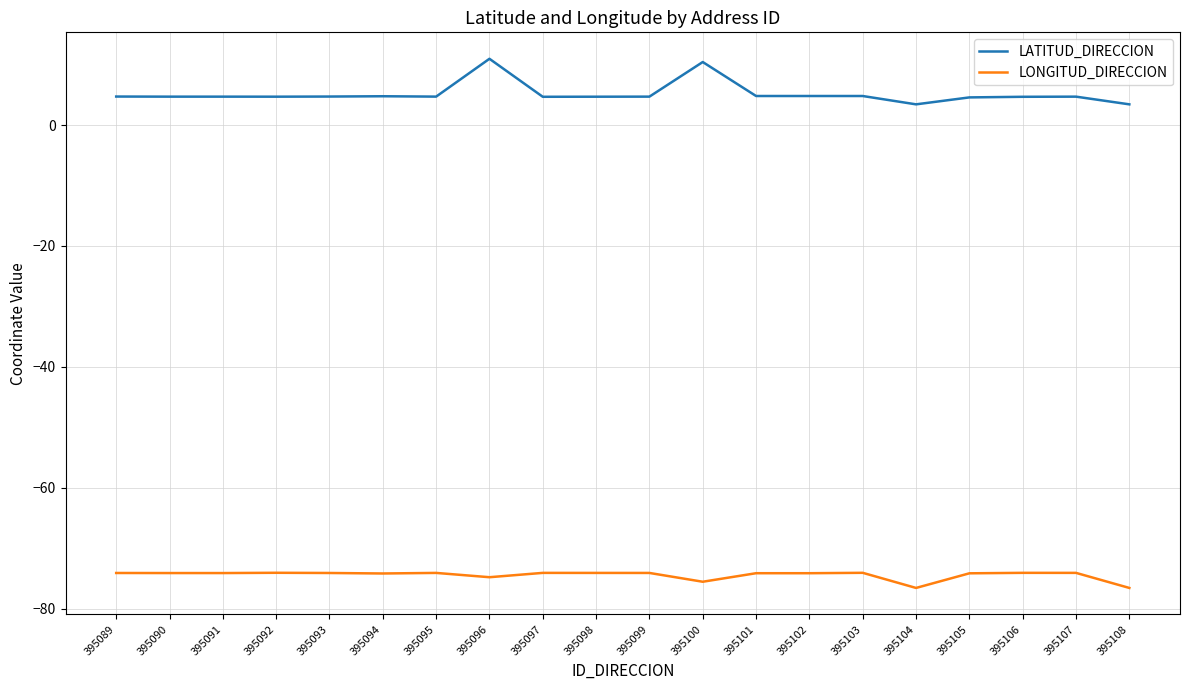

Does the chart display data point markers on the line(s)?

No